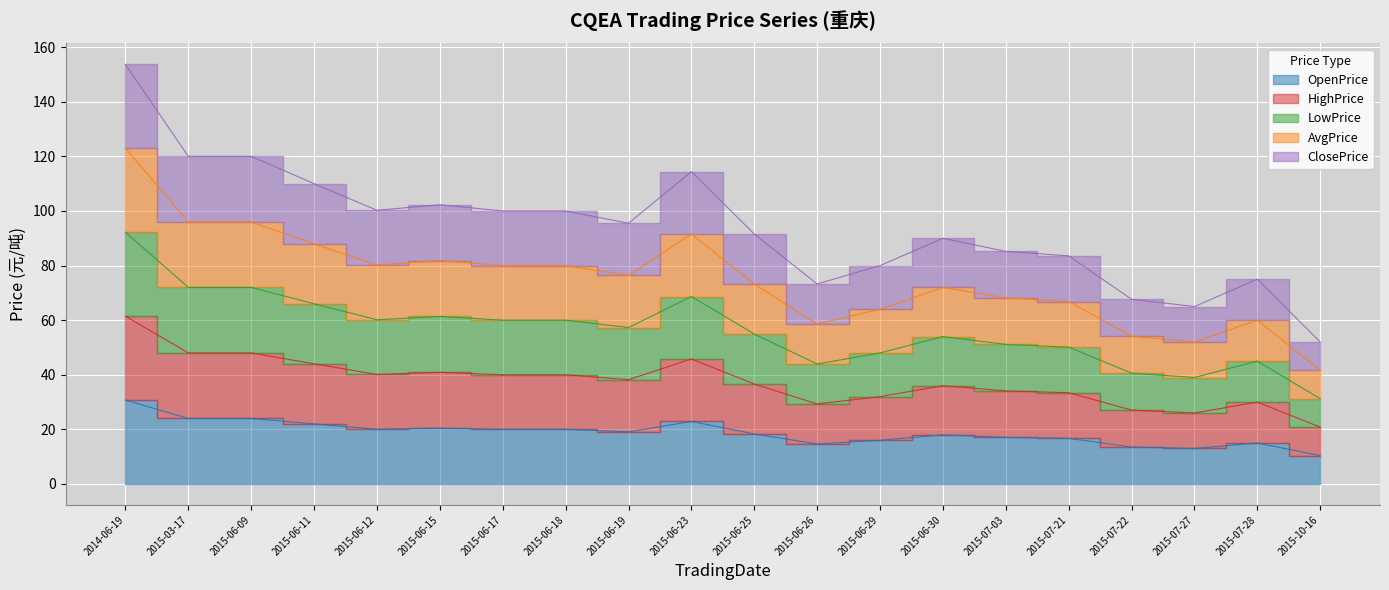

What is the difference between the maximum and minimum values in the AvgPrice series?

81.4